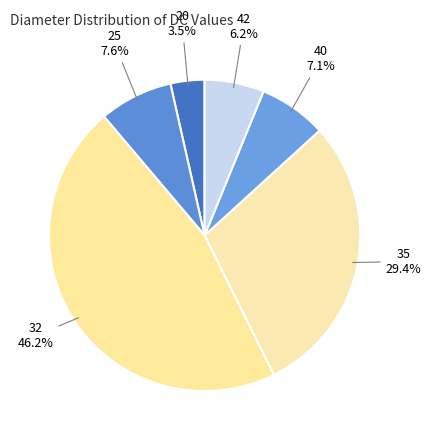

Count the number of slices in the pie.

6